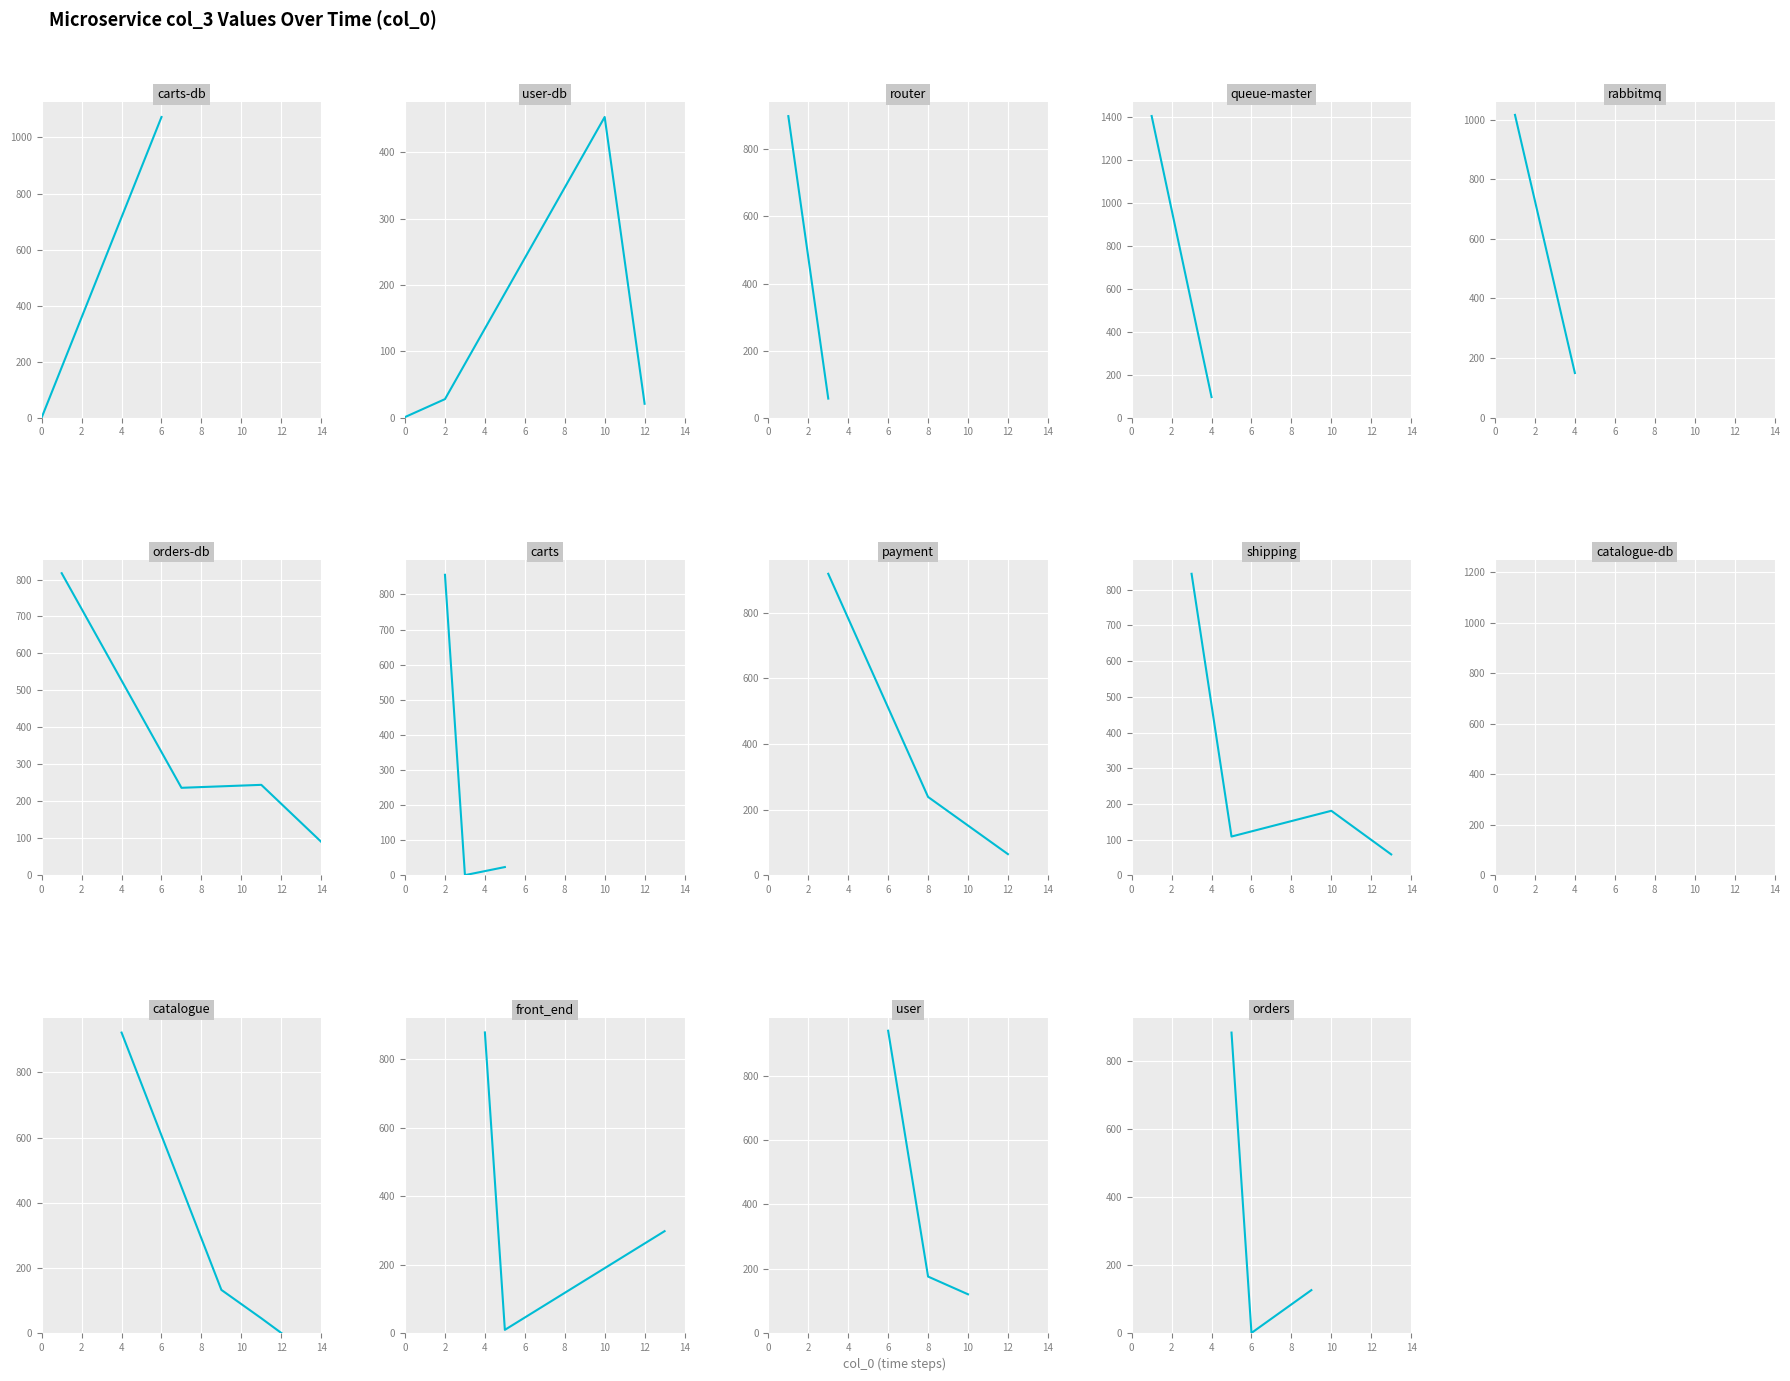

What is the value of the 3rd point from the left?

127